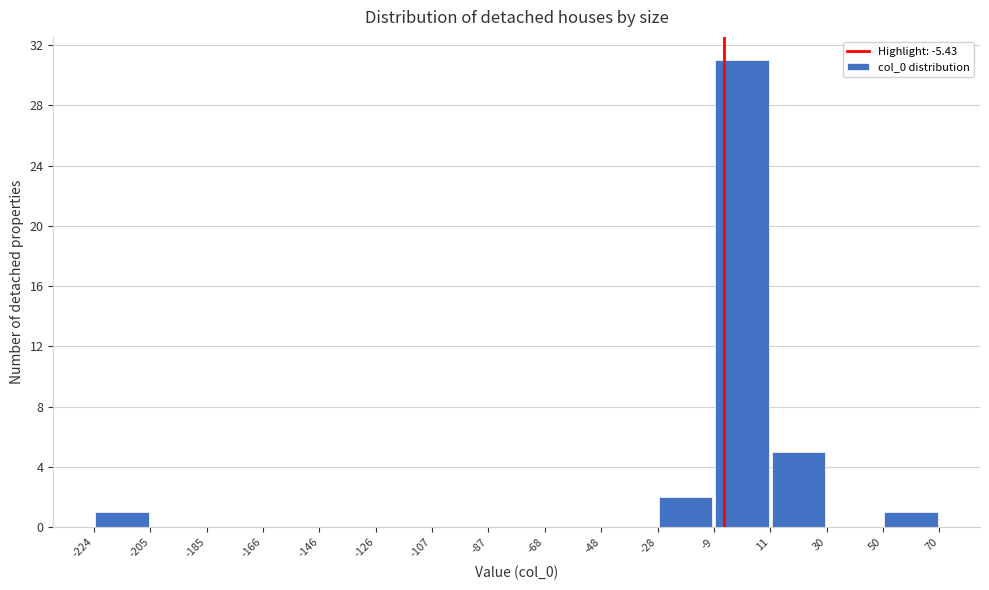

Which range on the x-axis has the tallest bar?

-9 to 11